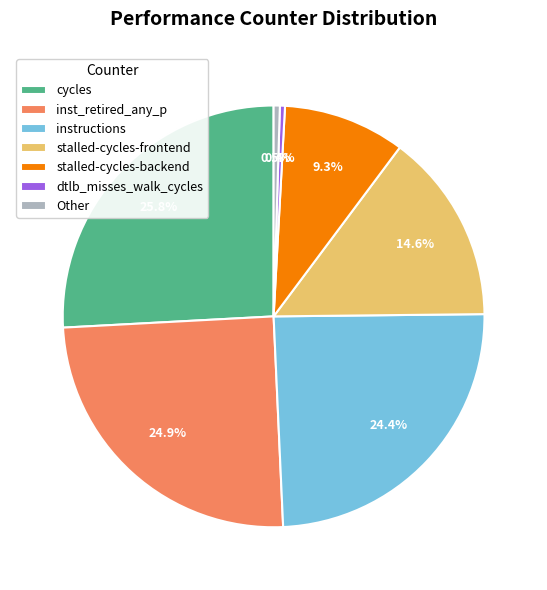

To the nearest percent, what is the combined percentage of dtlb_misses_walk_cycles and stalled-cycles-backend?

10%